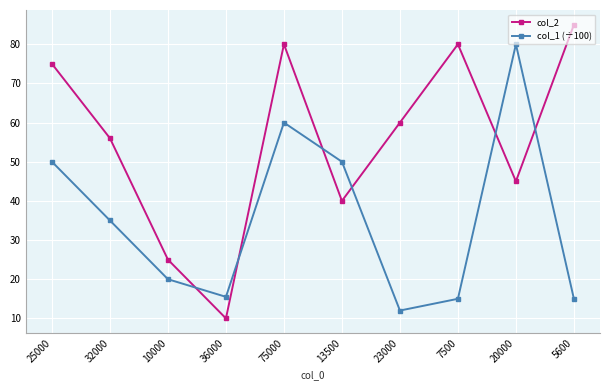

Reading left to right, what are all the values shown in this chart?

col_2: 25000=75.0	32000=56.0	10000=25.0	36000=10.0	75000=80.0	13500=40.0	23000=60.0	7500=80.0	20000=45.0	5600=85.0
col_1 (÷100): 25000=50.0	32000=35.0	10000=20.0	36000=15.5	75000=60.0	13500=50.0	23000=12.0	7500=15.0	20000=80.0	5600=15.0